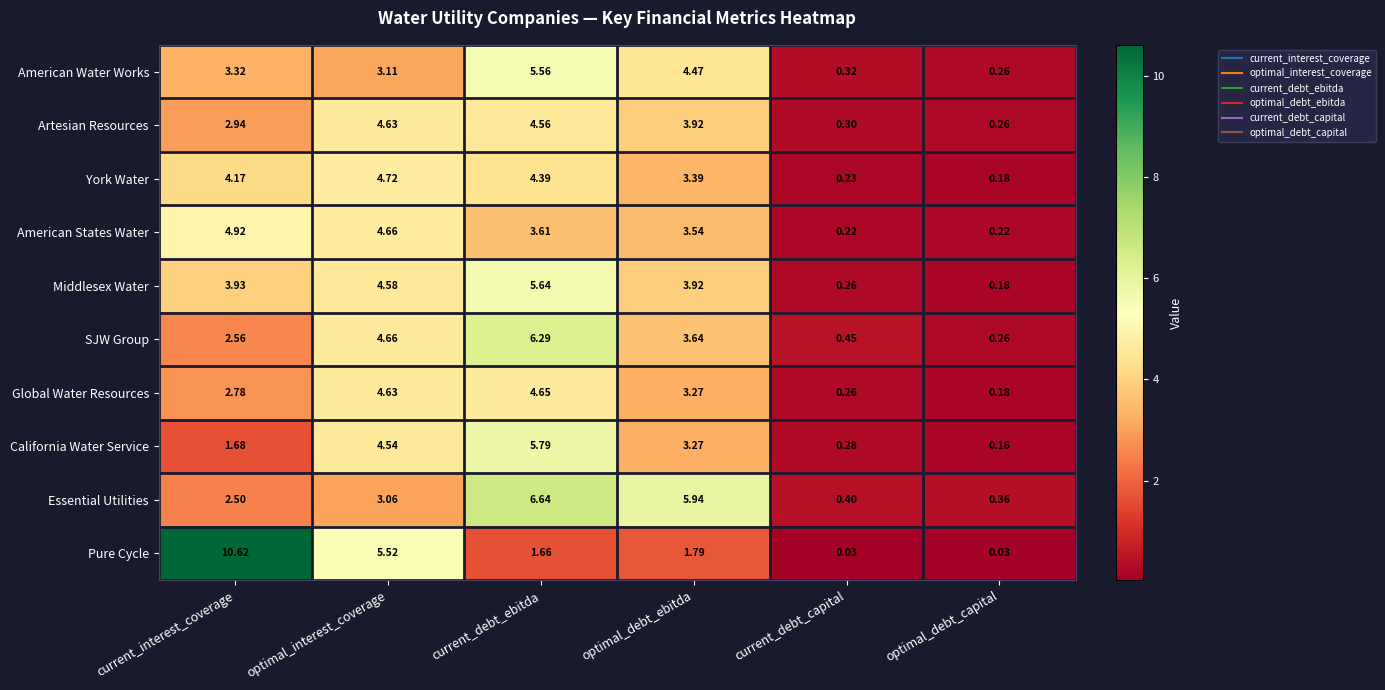

Which category has the highest value across all series?

current_interest_coverage